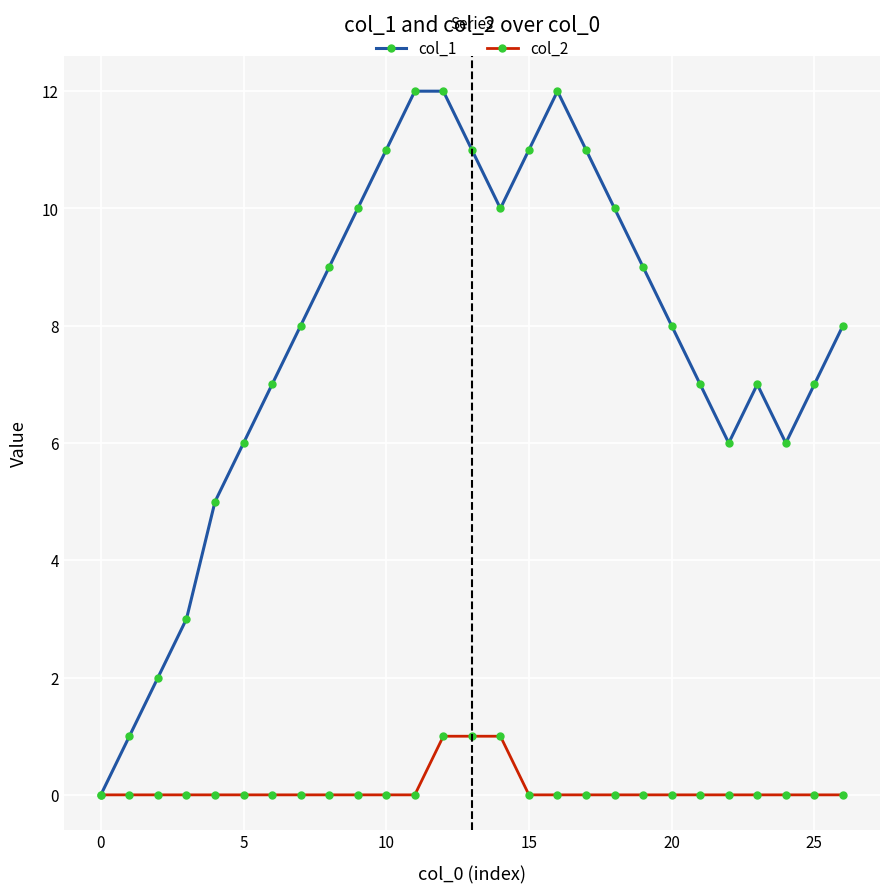

List the series in order of their overall mean, lowest first.

col_2, col_1